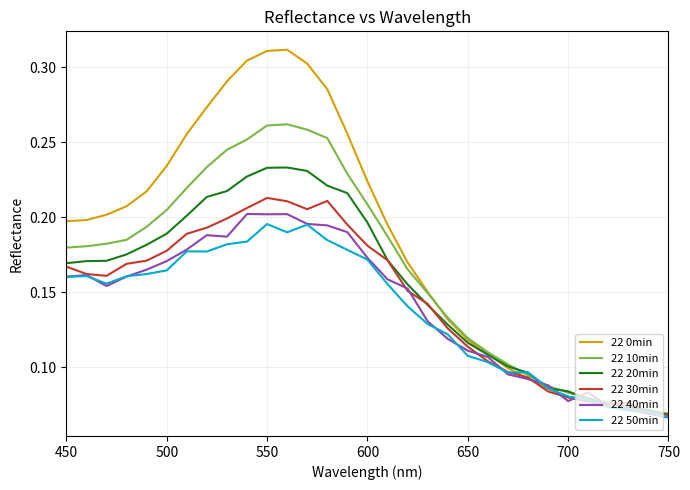

Which series has the largest range (max minus min)?

22 0min